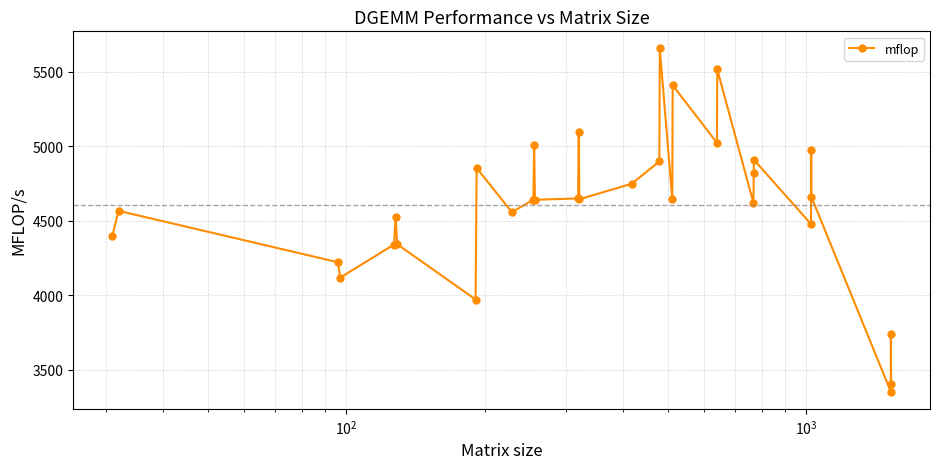

How many points are higher than both their immediate neighbors (excluding endpoints)?

11